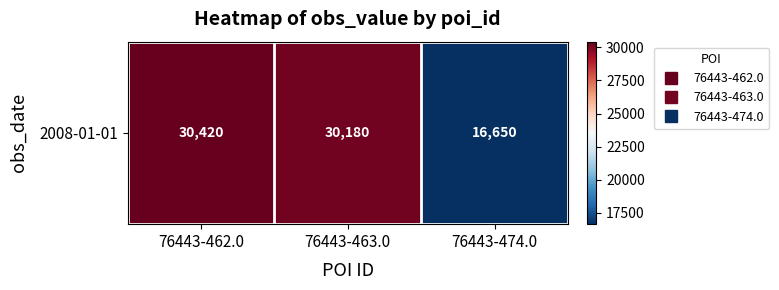

What is the change in value from 76443-462.0 to 76443-474.0?

-13770